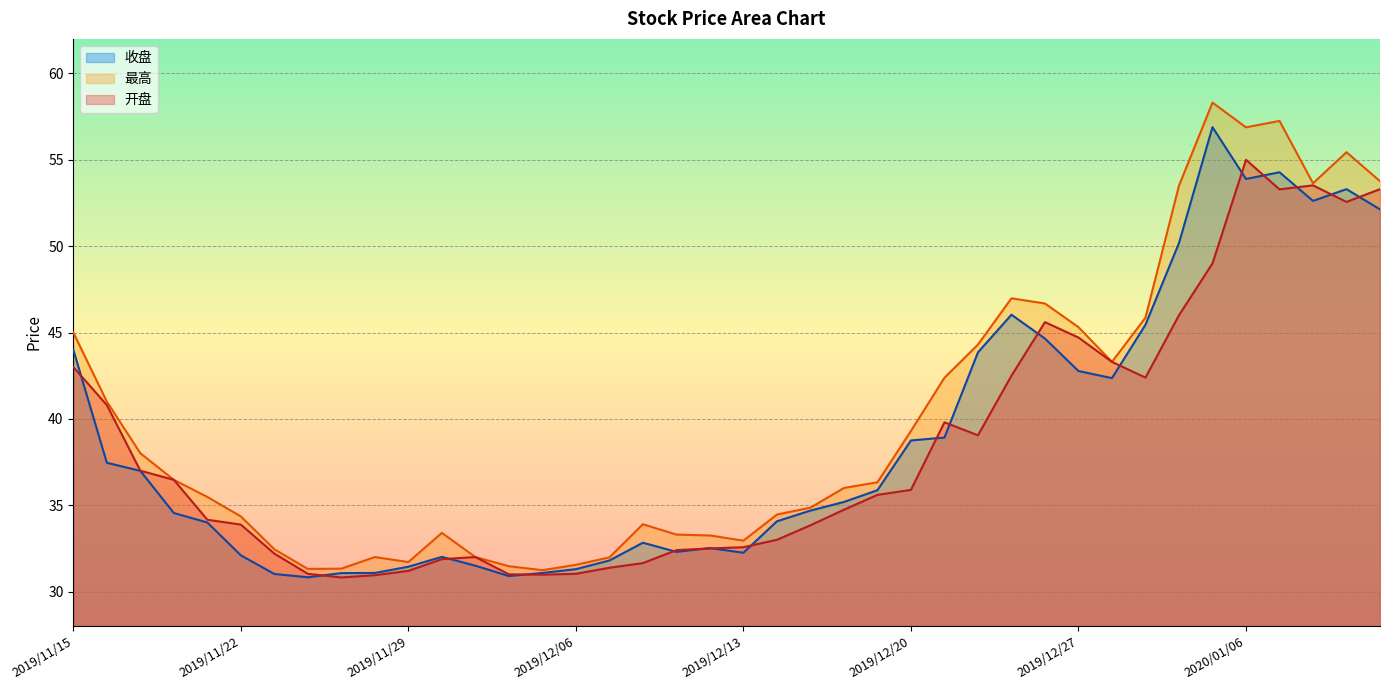

At which label does 开盘 reach its minimum?

2019/11/27